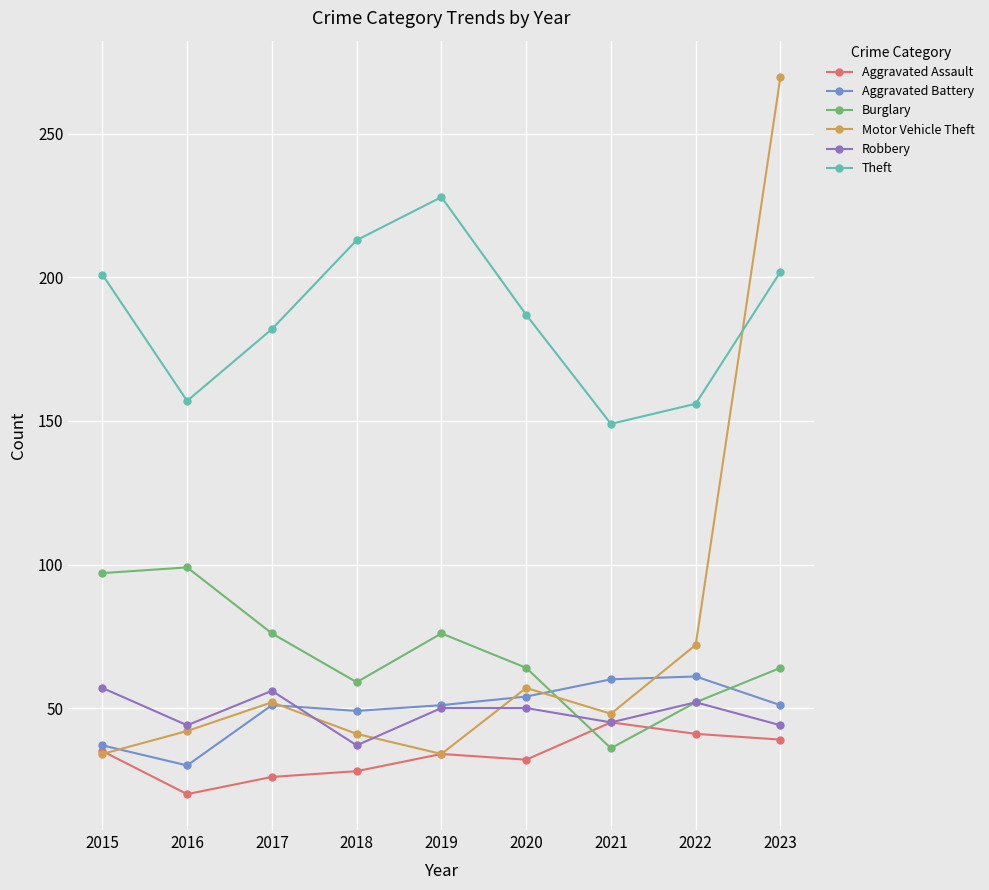

Between 2016 and 2019, which series saw the biggest shift?

Theft